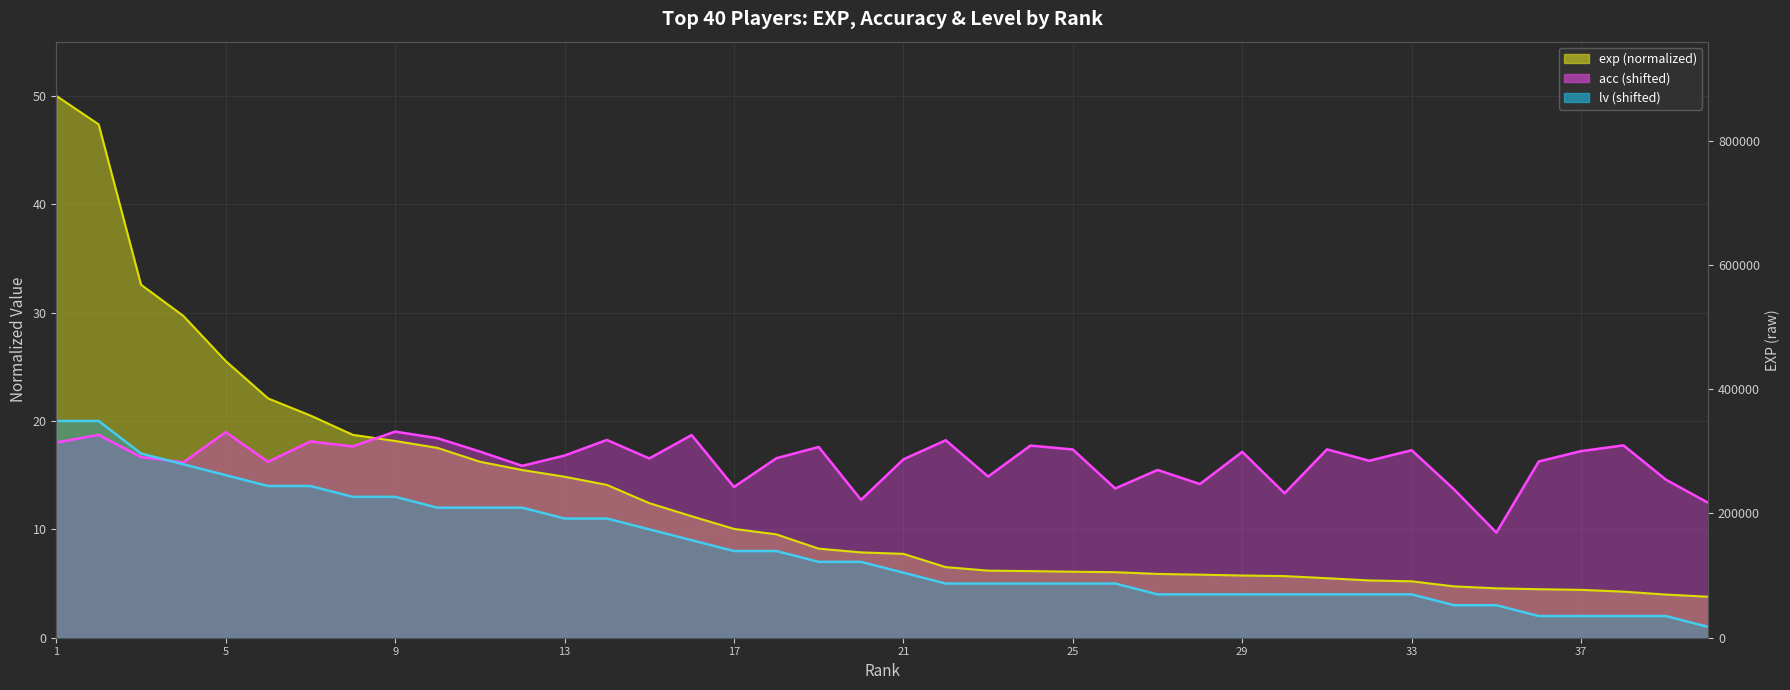

What is the value of the exp (line) point at the 20th from the left?

7.9